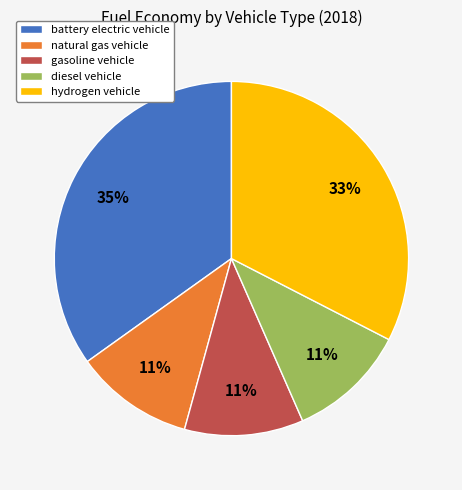

The diesel vehicle slice represents 11% of the pie. True or false?

True